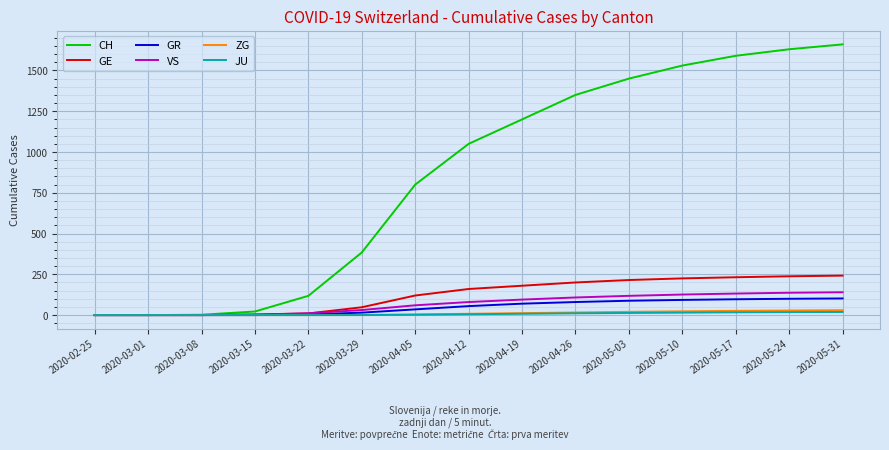

Which series has the largest total across all categories?

CH